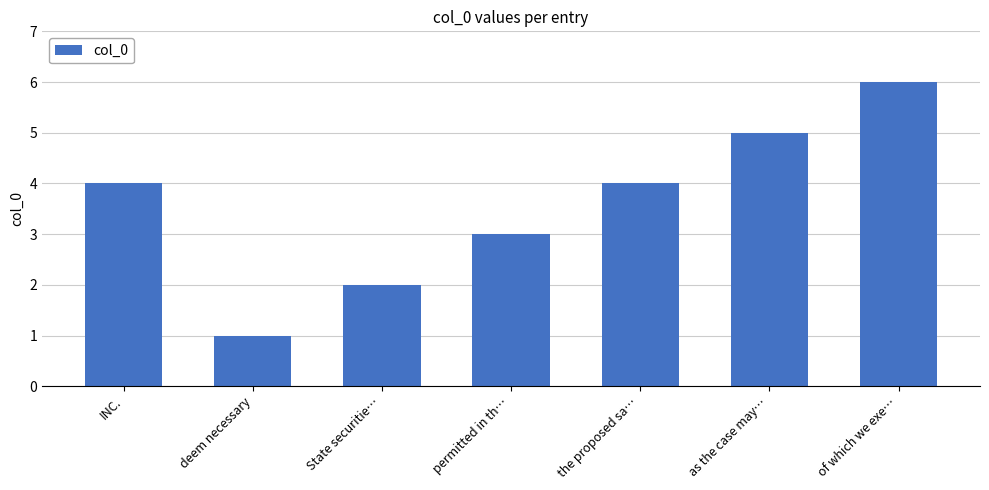

What is the value of the 2nd bar from the left?

1